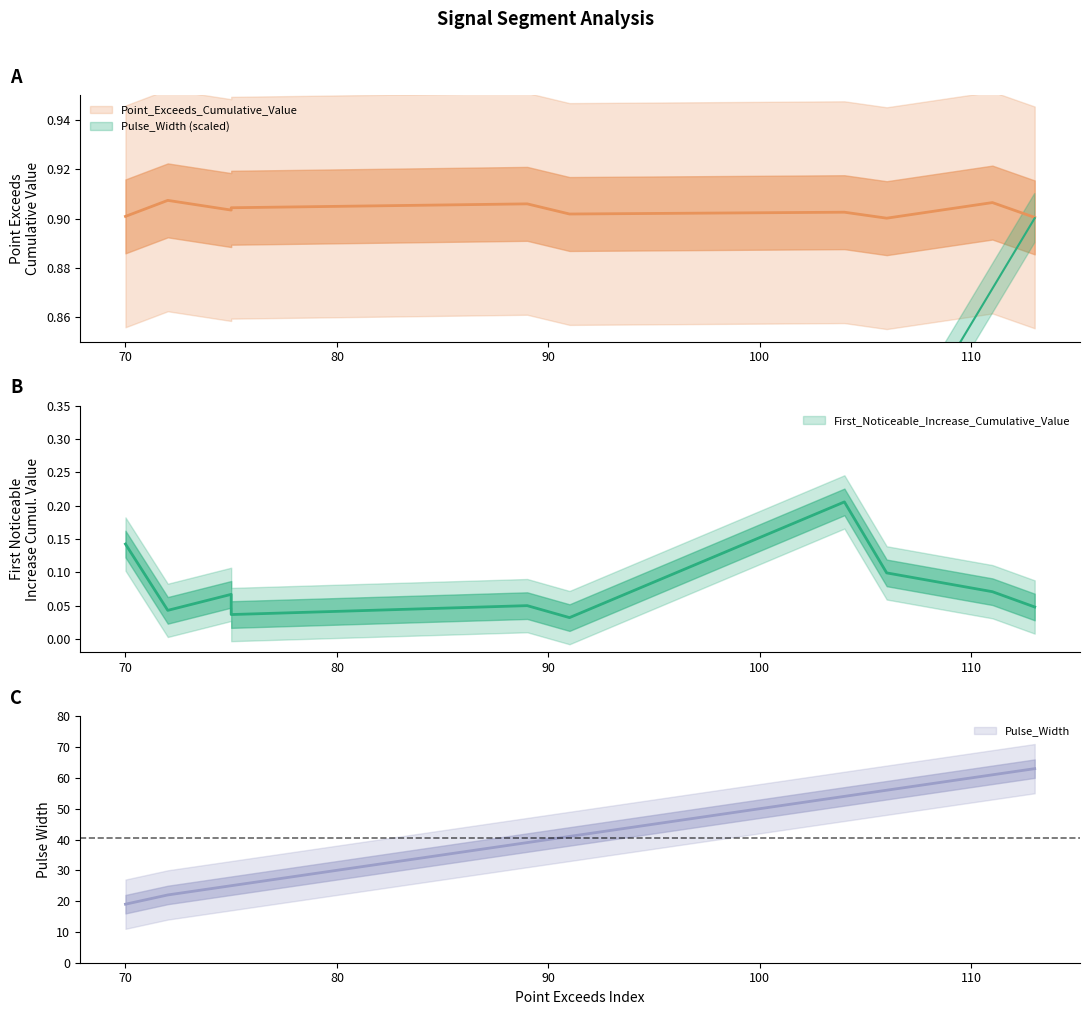

True or false: First_Noticeable_Increase_Cumulative_Value has a value of 0.0 at 50.

False